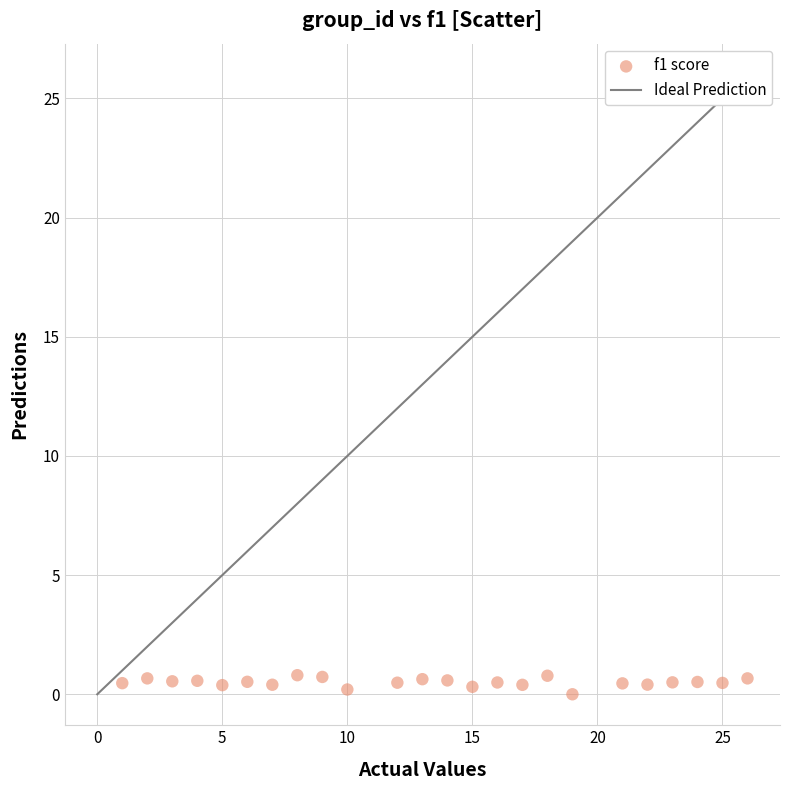

What is the range of Y values (max minus min)?

0.8